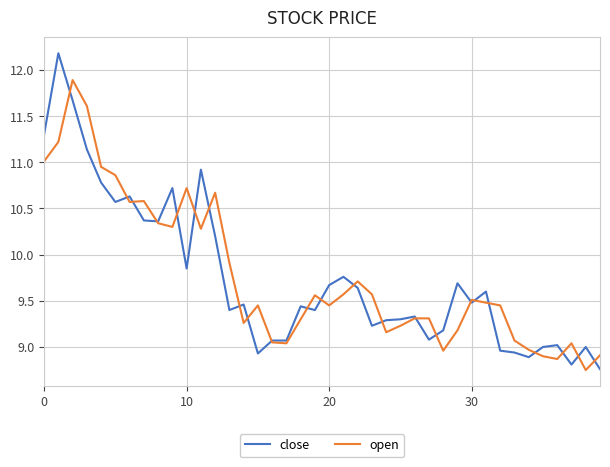

What is the highest value of the close series?

12.2